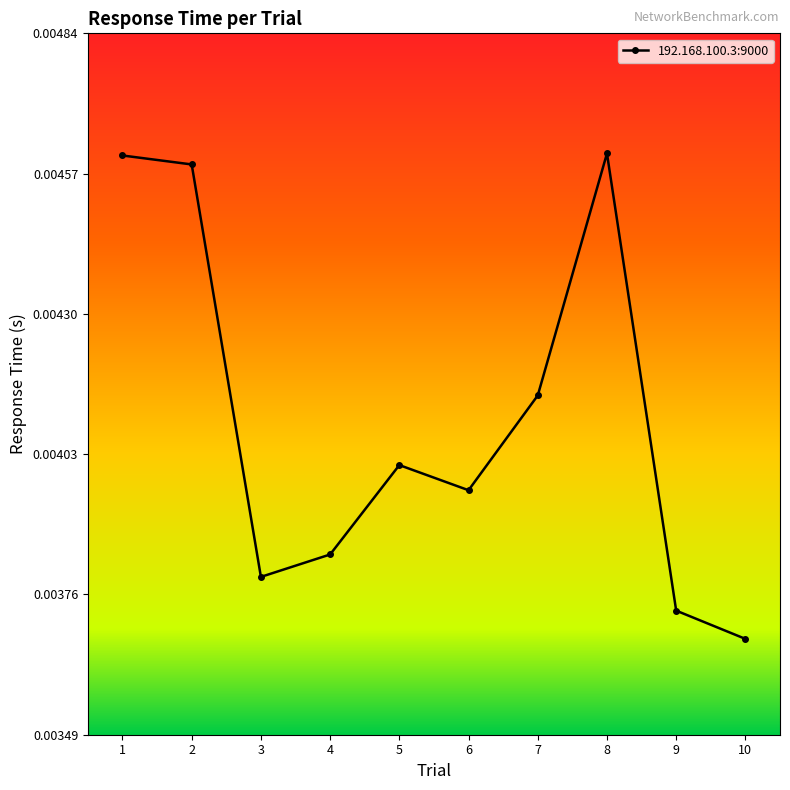

Which category has the lowest value across all series?

10